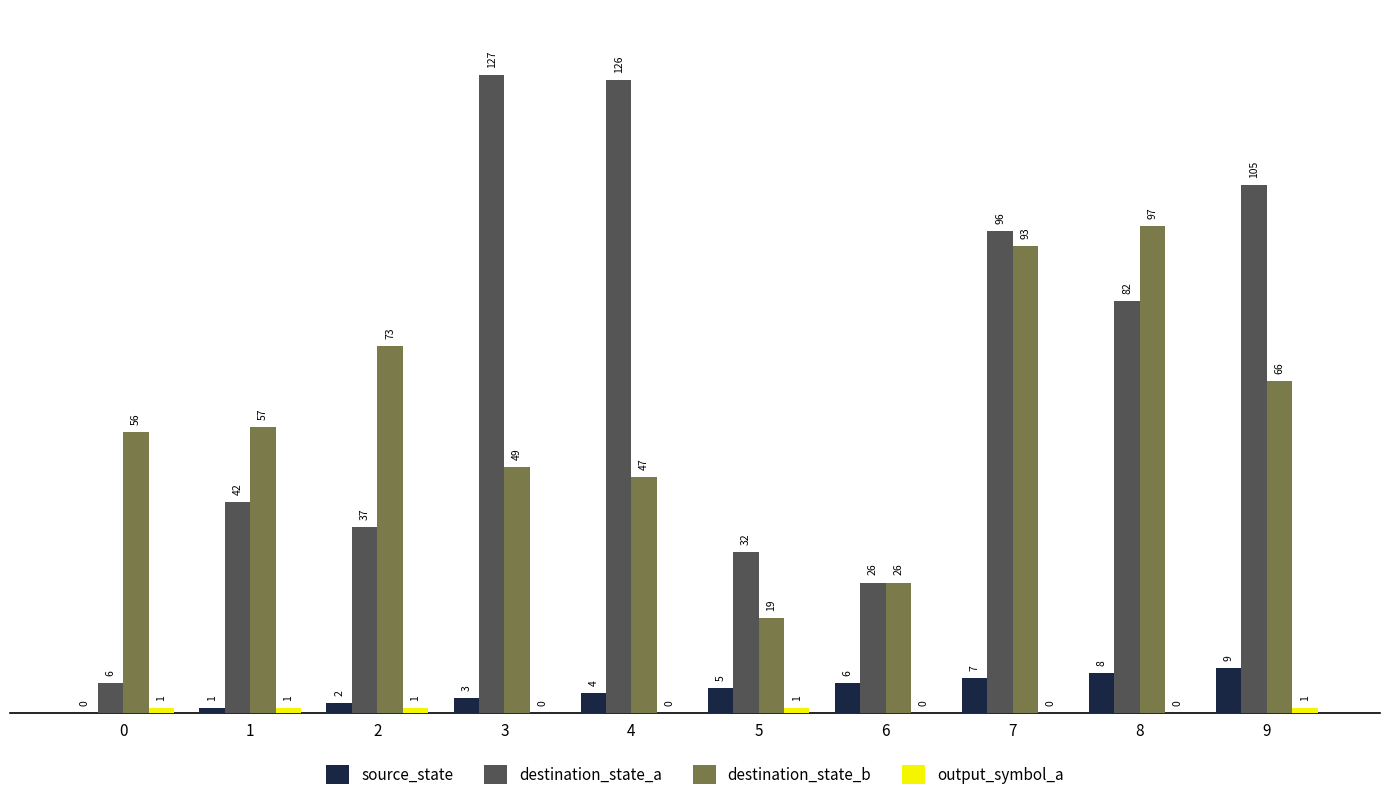

How many categories are shown in the chart?

10